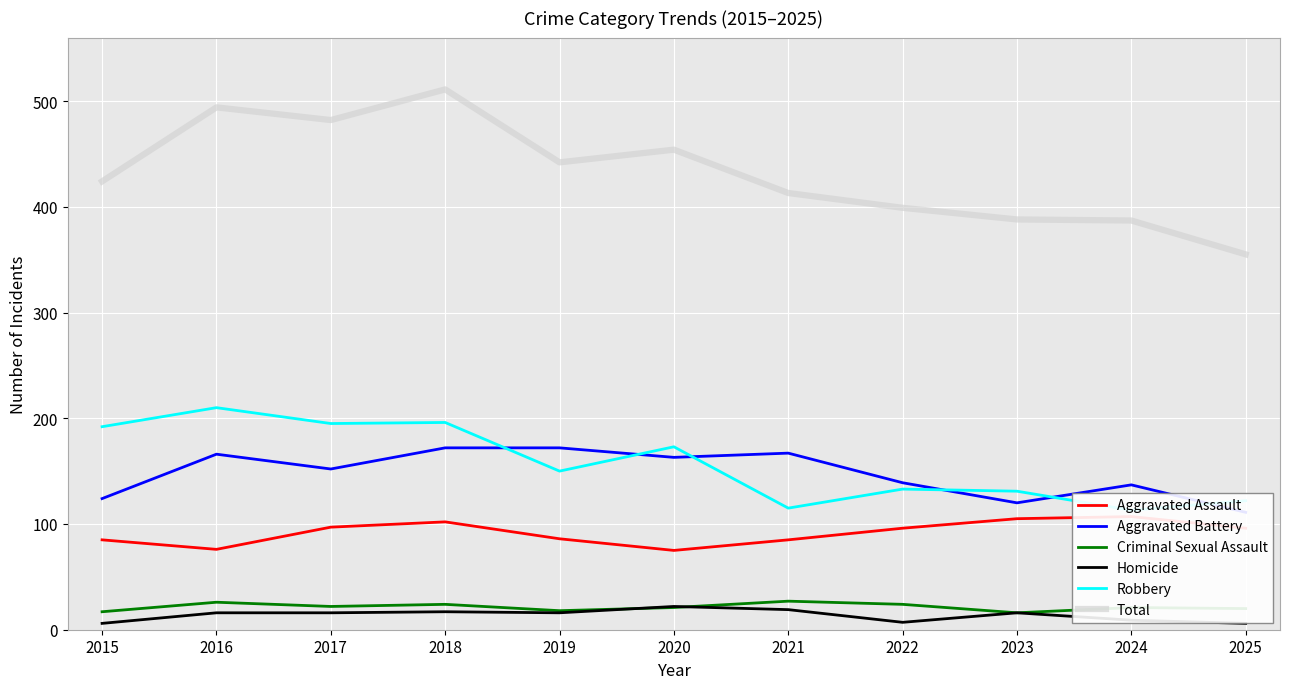

True or false: Total and Criminal Sexual Assault intersect in this chart.

False